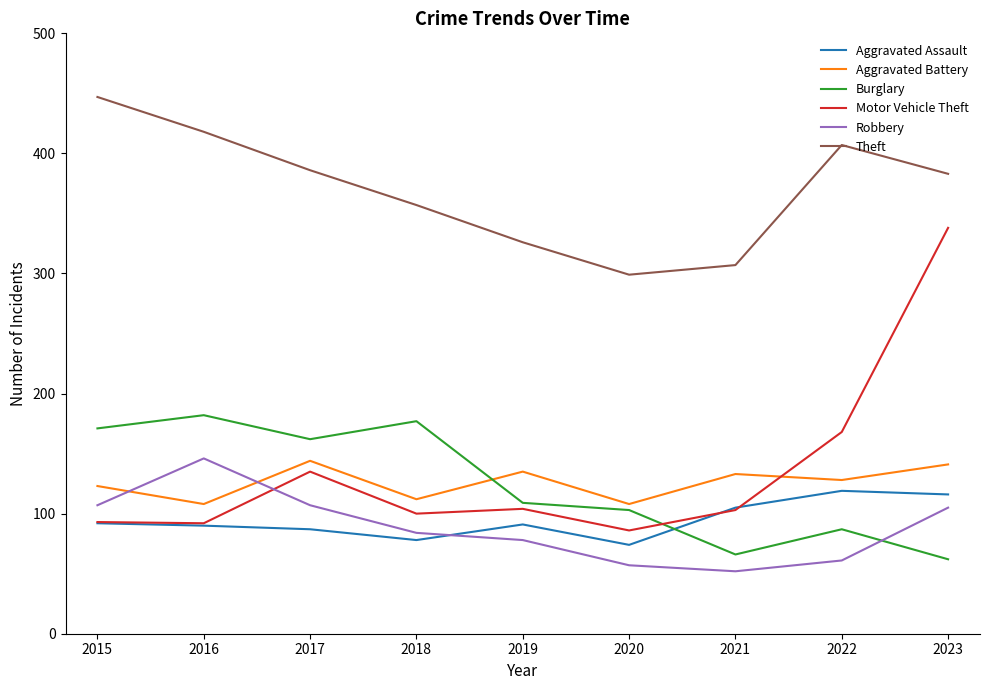

True or false: Burglary and Aggravated Assault cross at least once.

True